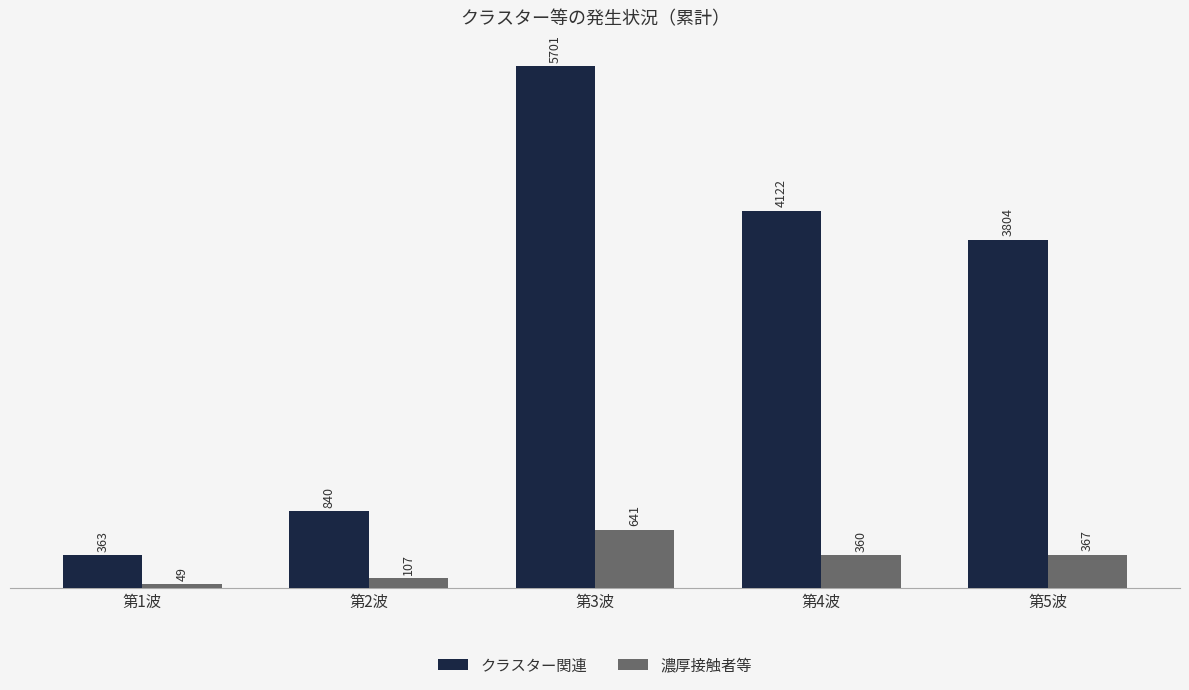

What is the average value of the 濃厚接触者等 series?

305